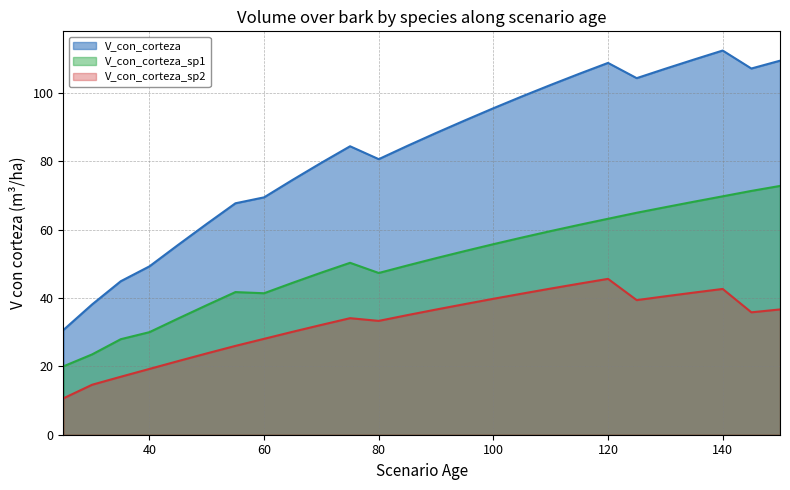

At which label does V_con_corteza reach its minimum?

25